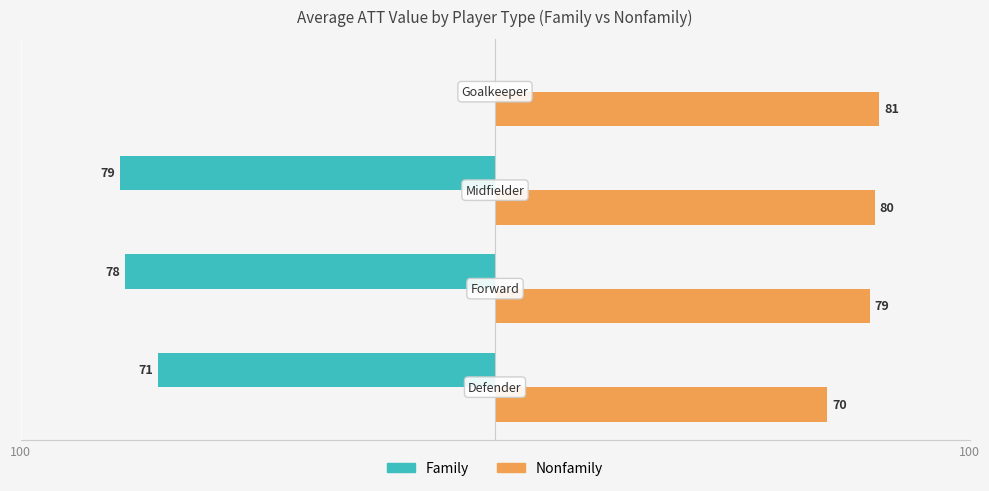

Rank the series by their maximum value, from highest to lowest.

Nonfamily, Family